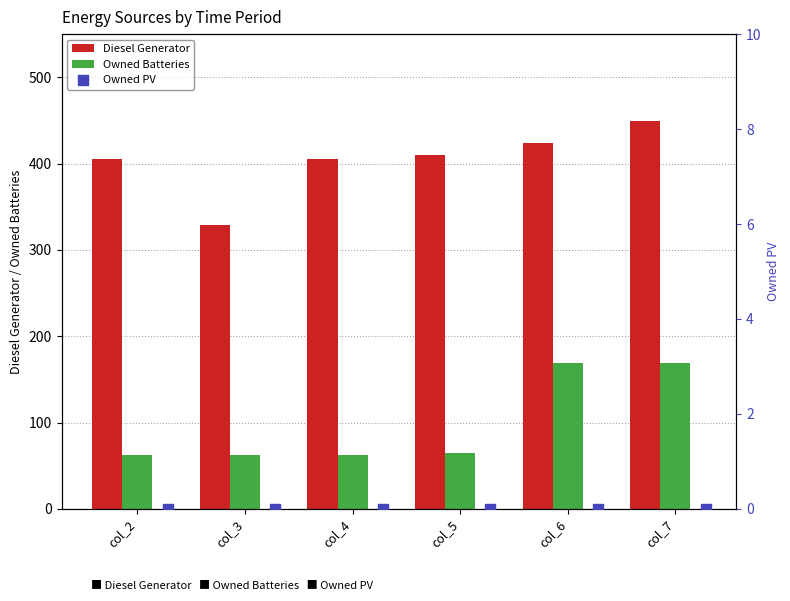

Is the value of Owned Batteries at col_6 greater than the value of Diesel Generator at col_4?

No